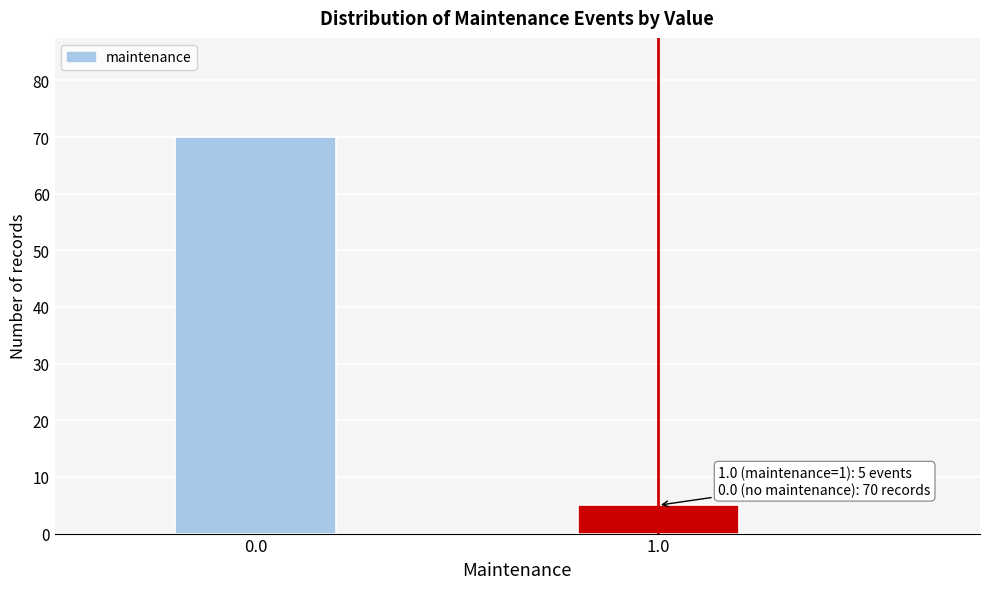

Reading left to right, what are all the values shown in this chart?

0.0=70	1.0=5